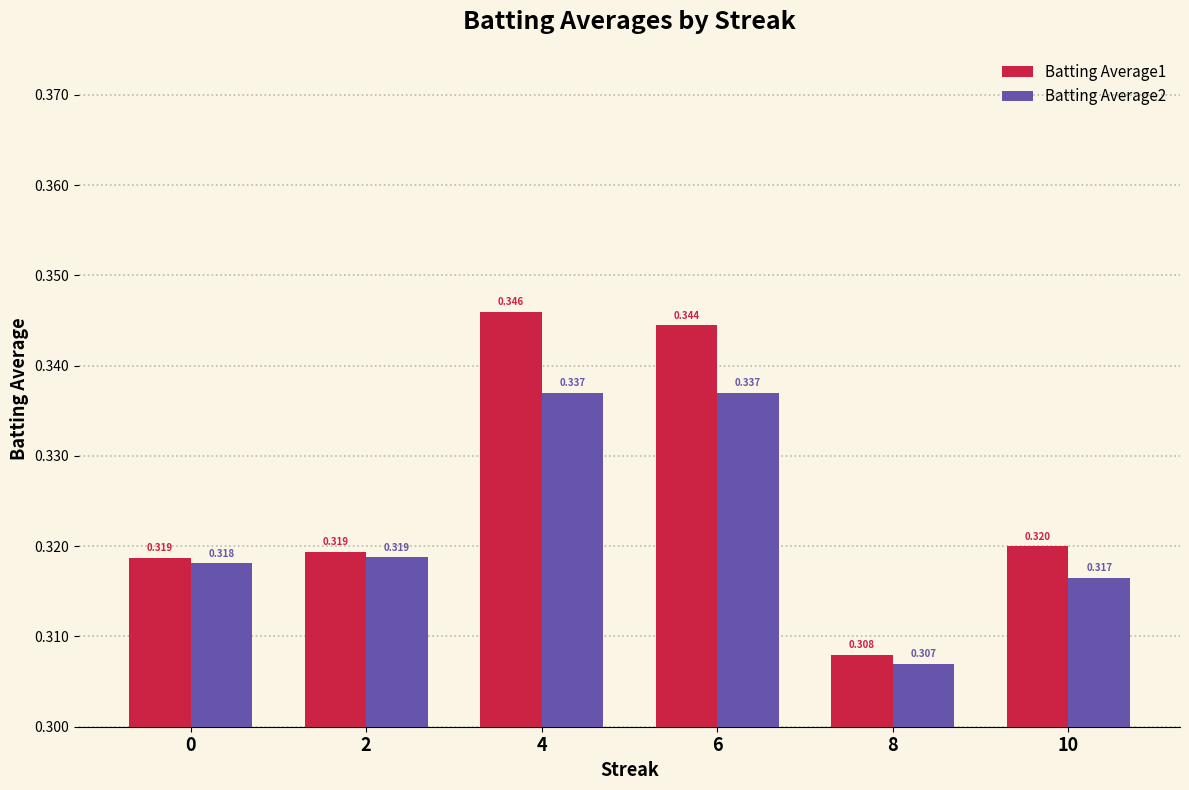

What are all the series names shown in the legend?

Batting Average1, Batting Average2